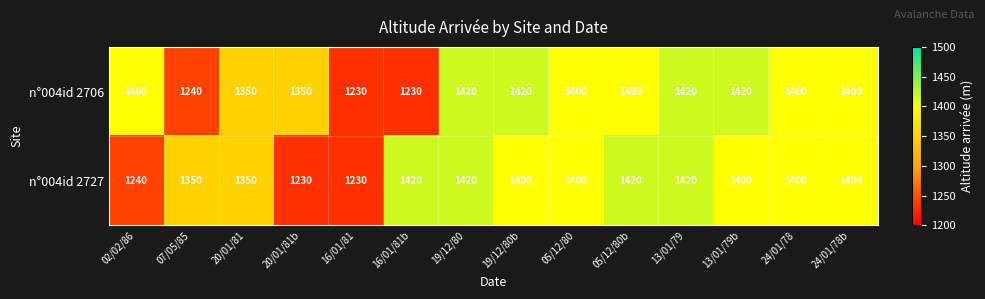

Is the value of n°004id 2706 at 07/05/85 greater than the value of n°004id 2727 at 20/01/81?

No